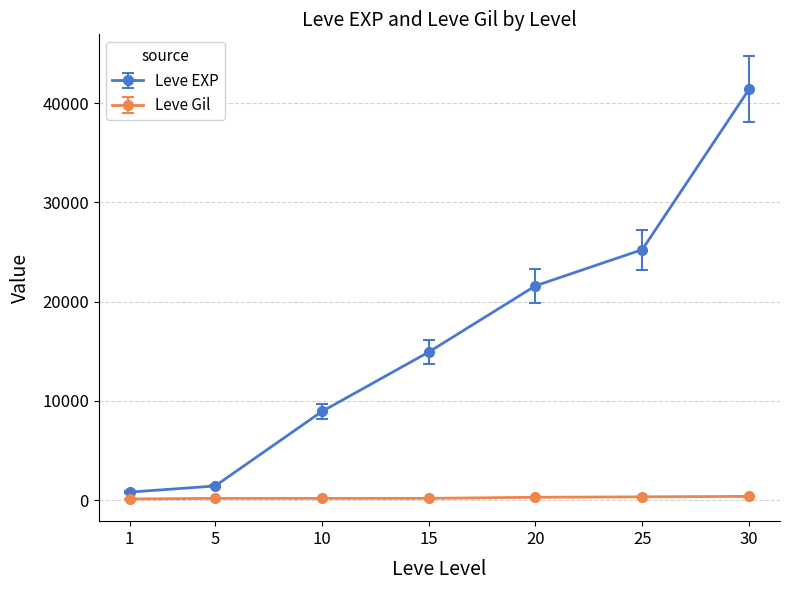

How many lines are shown in the chart?

2